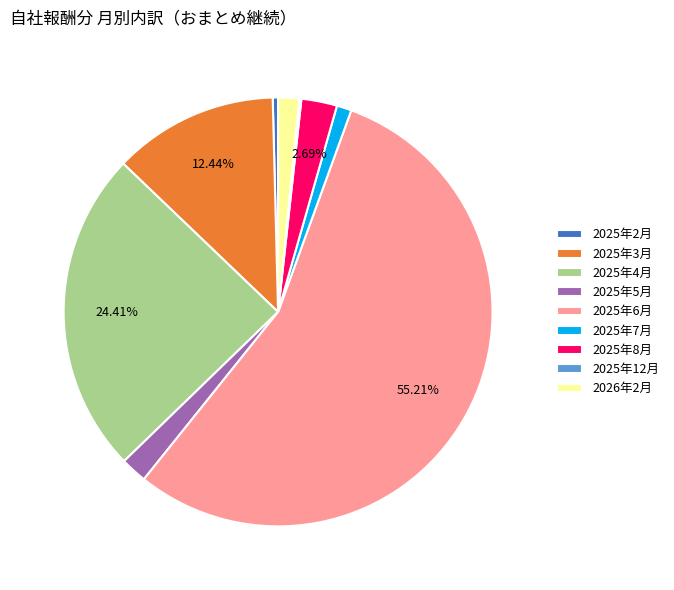

Is there any slice that represents more than half of the pie?

Yes